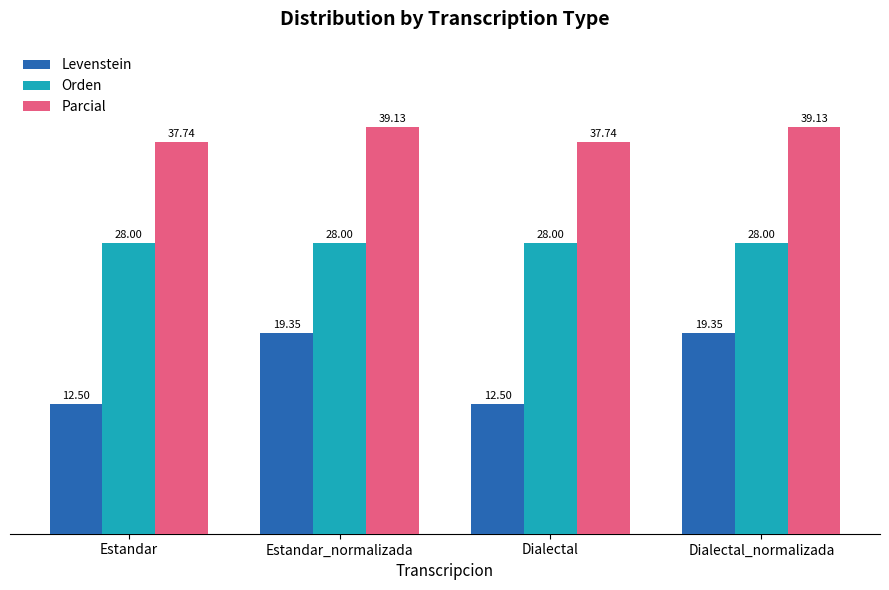

Rank the series by their maximum value, from highest to lowest.

Parcial, Orden, Levenstein